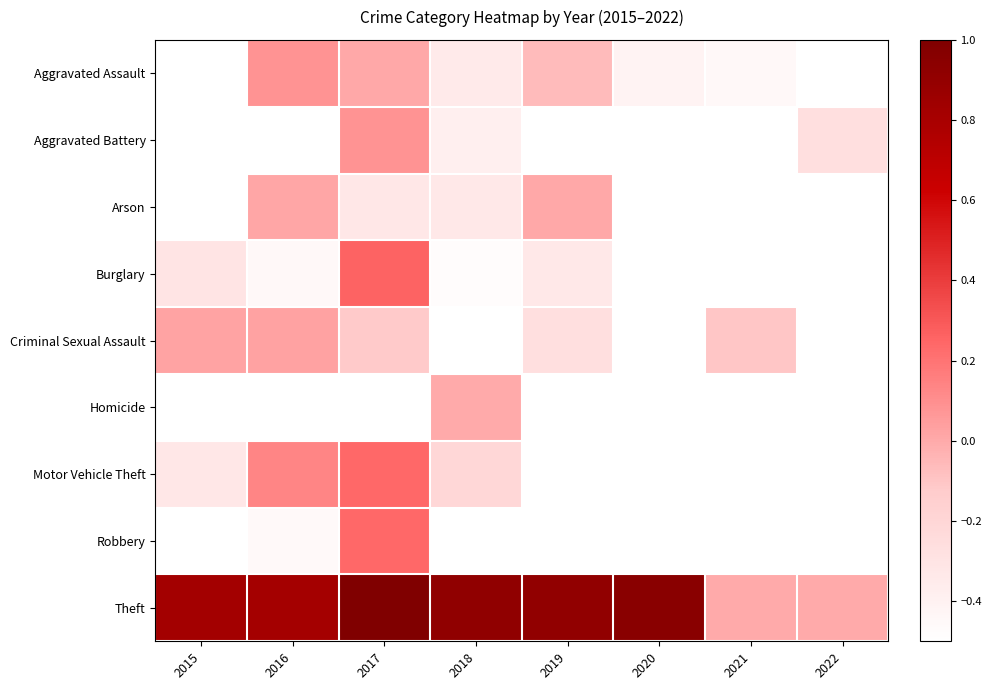

What is the spread (max minus min) of values at 2016?

1.8